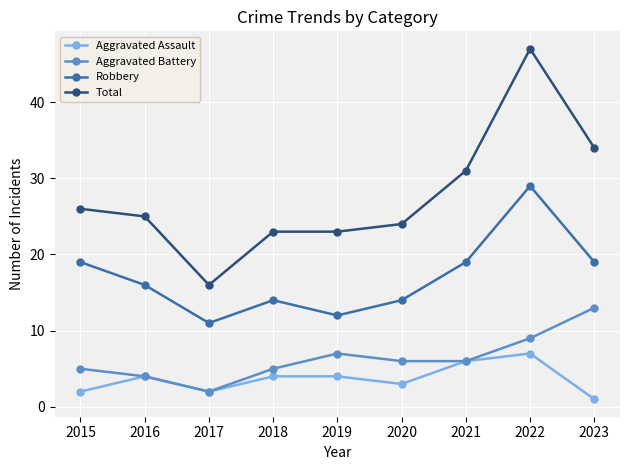

True or false: Aggravated Assault and Robbery intersect in this chart.

False